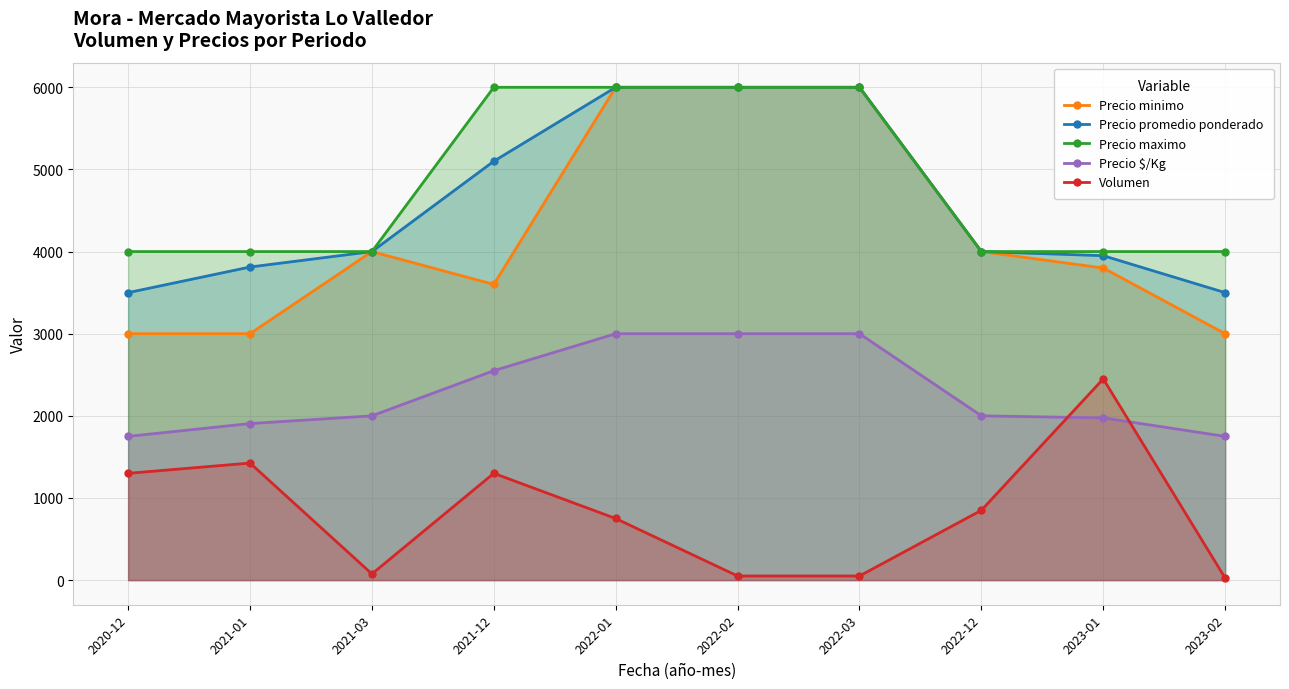

Reading left to right, extract all data points from this chart.

Precio minimo: 2020-12=3000	2021-01=3000	2021-03=4000	2021-12=3600	2022-01=6000	2022-02=6000	2022-03=6000	2022-12=4000	2023-01=3800	2023-02=3000
Precio promedio ponderado: 2020-12=3500	2021-01=3812	2021-03=4000	2021-12=5100	2022-01=6000	2022-02=6000	2022-03=6000	2022-12=4000	2023-01=3950	2023-02=3500
Precio maximo: 2020-12=4000	2021-01=4000	2021-03=4000	2021-12=6000	2022-01=6000	2022-02=6000	2022-03=6000	2022-12=4000	2023-01=4000	2023-02=4000
Precio $/Kg: 2020-12=1750	2021-01=1906	2021-03=2000	2021-12=2550	2022-01=3000	2022-02=3000	2022-03=3000	2022-12=2000	2023-01=1975	2023-02=1750
Volumen: 2020-12=1300	2021-01=1425	2021-03=75	2021-12=1300	2022-01=750	2022-02=50	2022-03=50	2022-12=850	2023-01=2450	2023-02=25